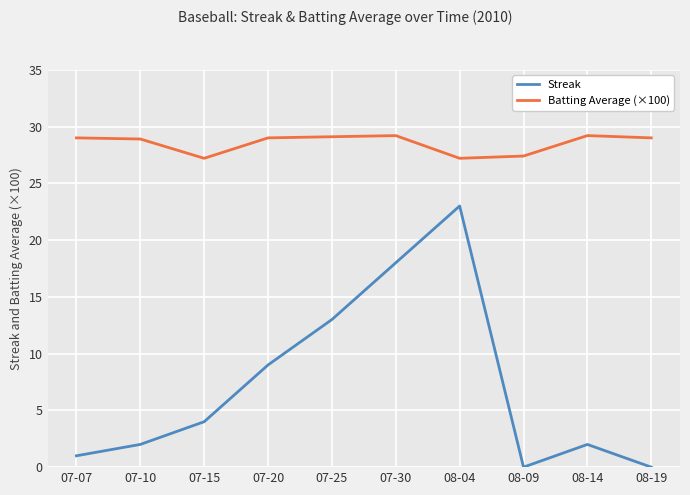

What is the greatest value displayed?

29.2